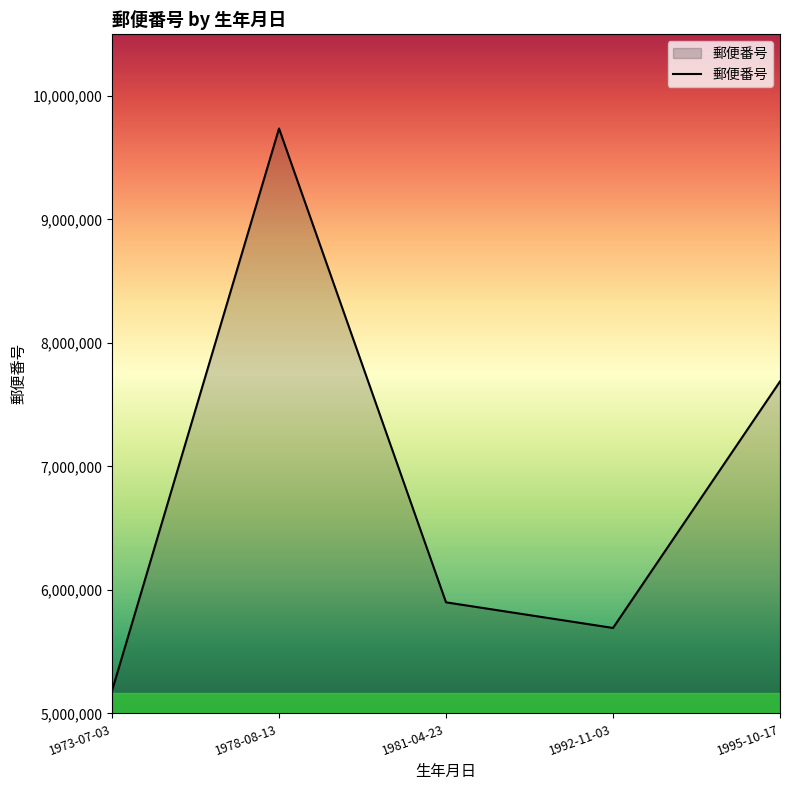

The chart shows a value of 7688158 at 1995-10-17. True or false?

True